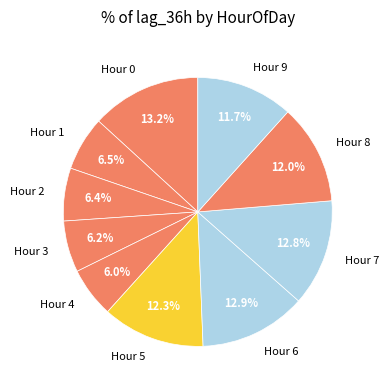

Is there a majority slice in this chart?

No